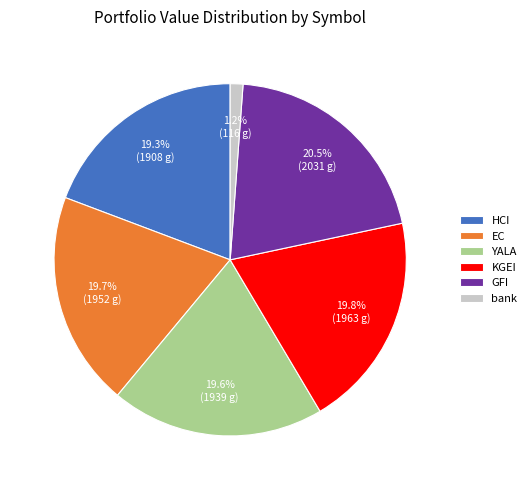

Is the sum of KGEI and EC greater than half?

No